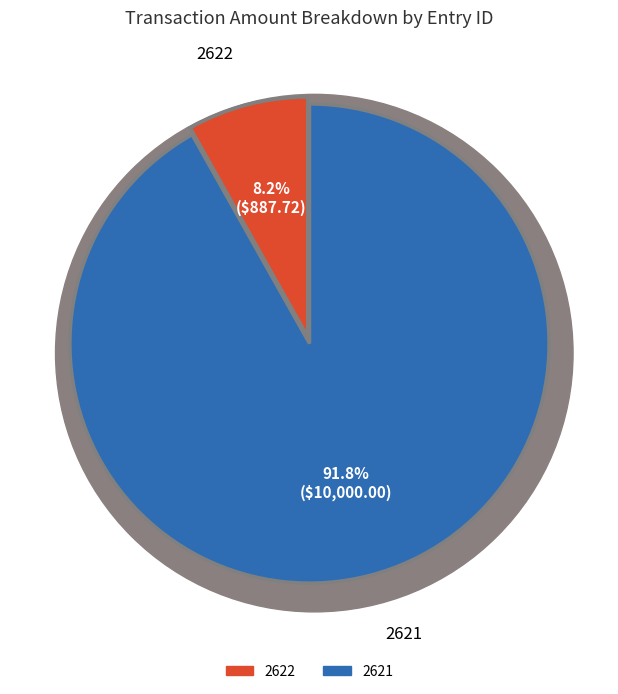

What percentage is the 2621 slice, to the nearest percent?

92%